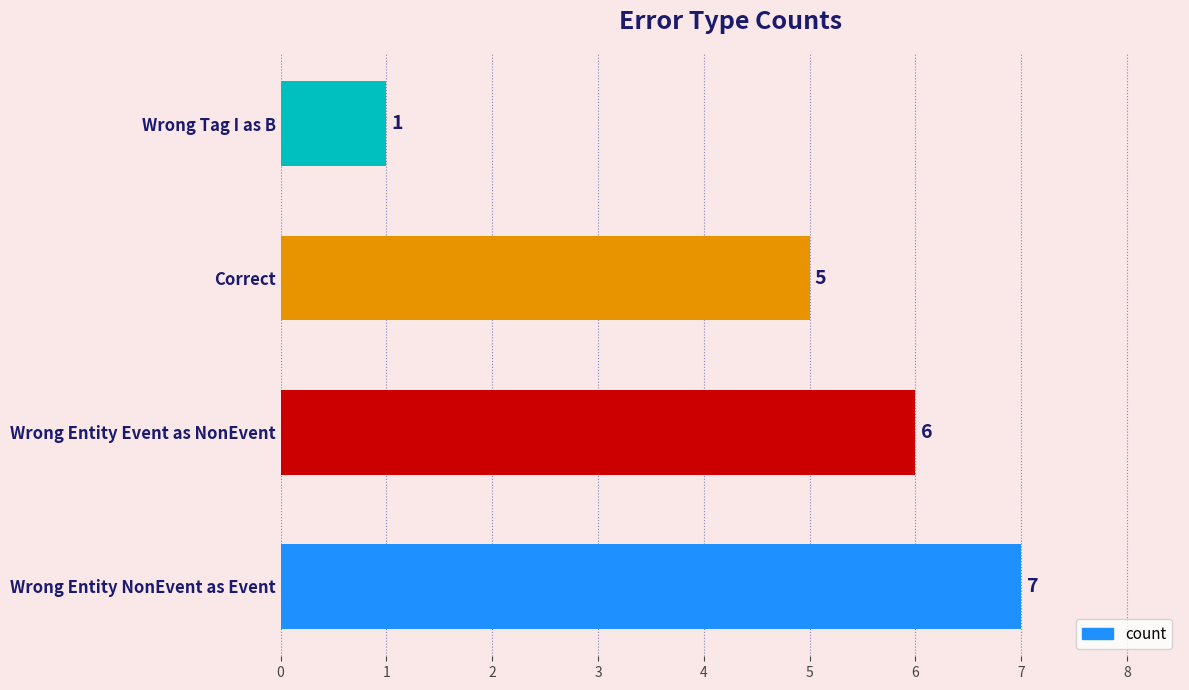

Reading top to bottom, what are all the values shown in this chart?

1	5	6	7